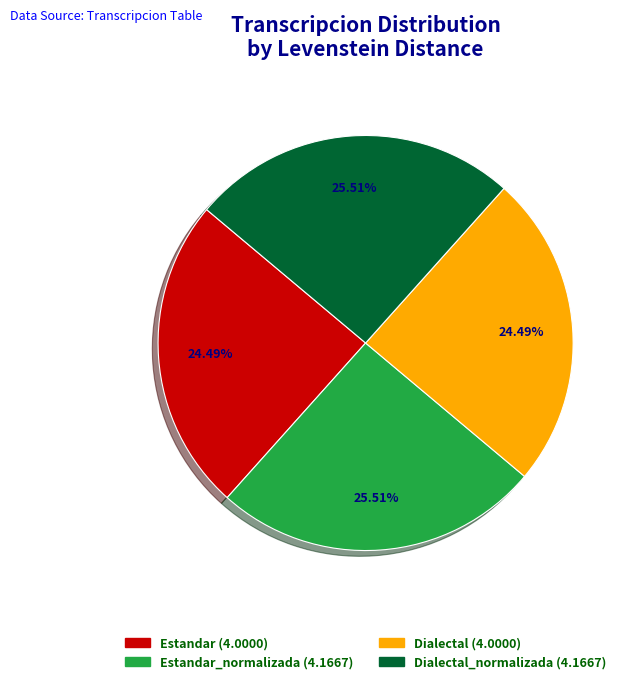

Count the number of slices in the pie.

4